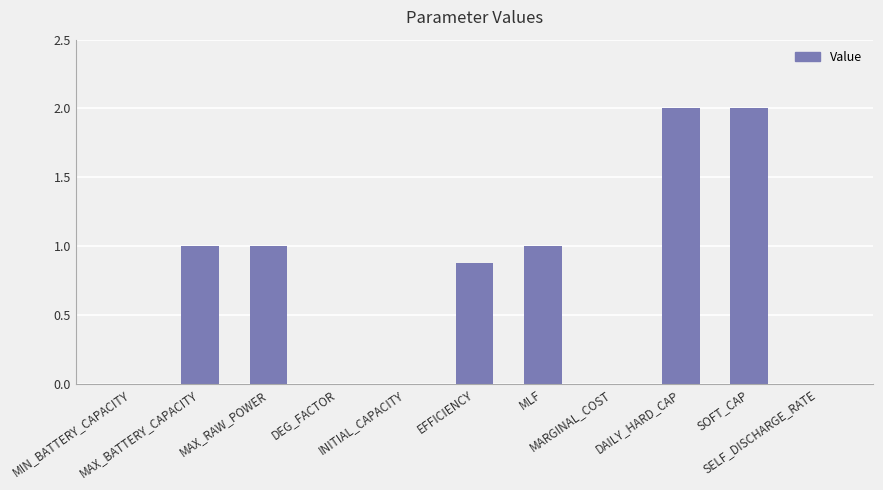

Are the bars grouped side by side (vs. stacked)?

No